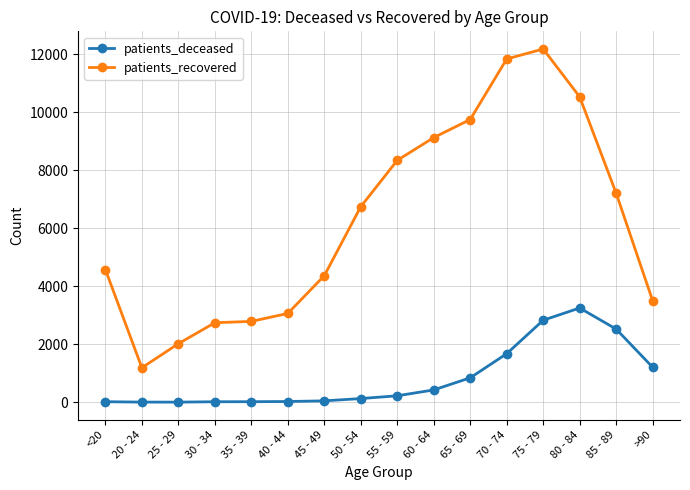

Which series has the widest spread of values?

patients_recovered